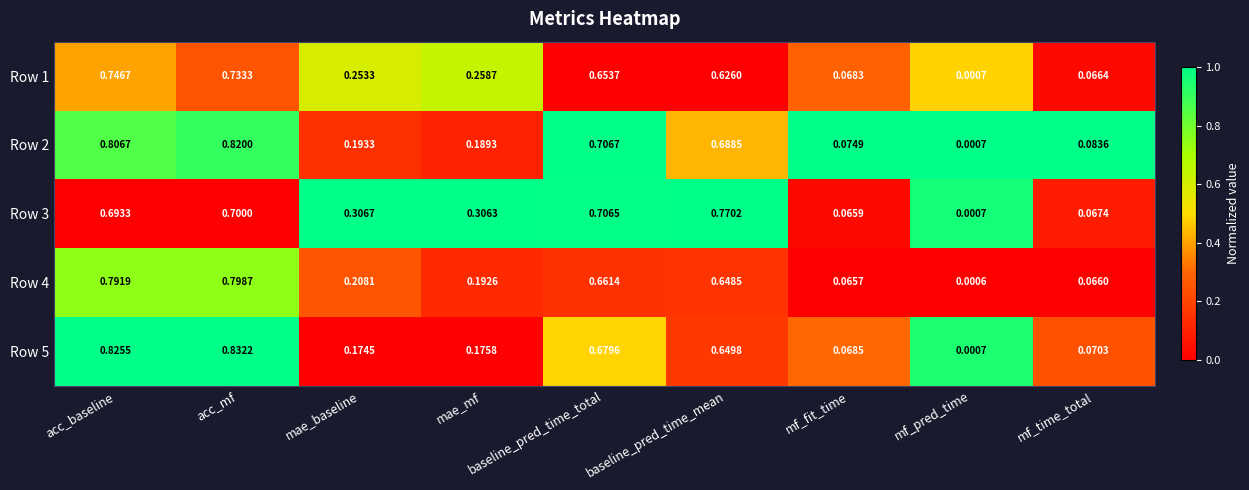

At which category is the sum across all series the highest?

acc_mf